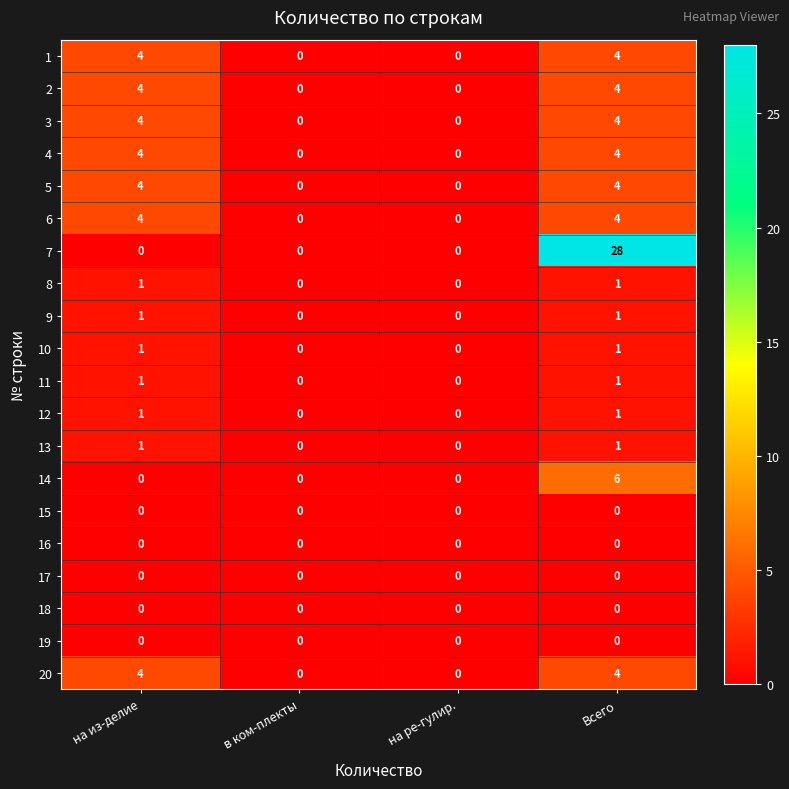

The 18 series shows 0 at в ком-плекты. True or false?

True